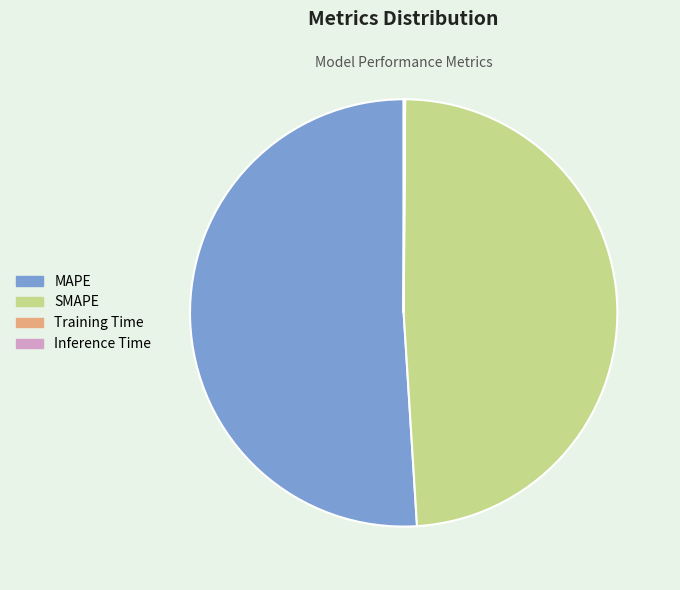

Which category has the biggest portion of the pie?

MAPE